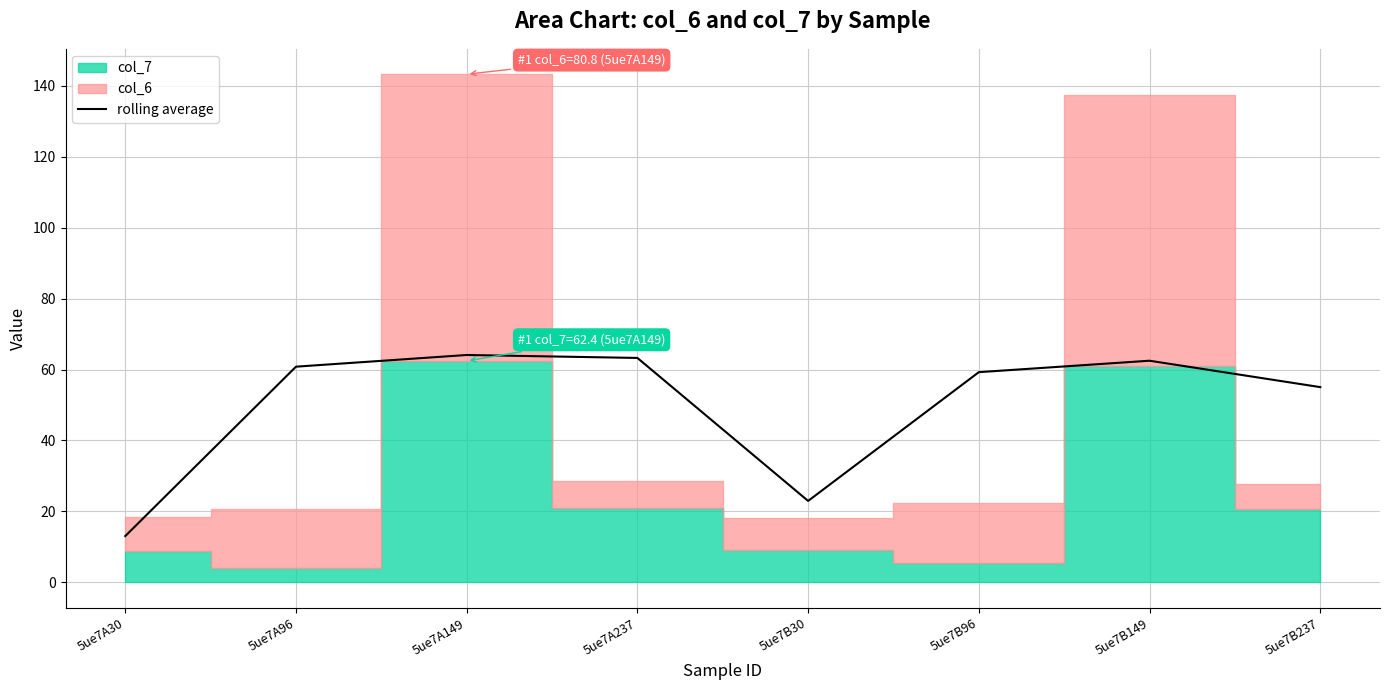

The value at 5ue7A30 is 13.1. True or false?

True